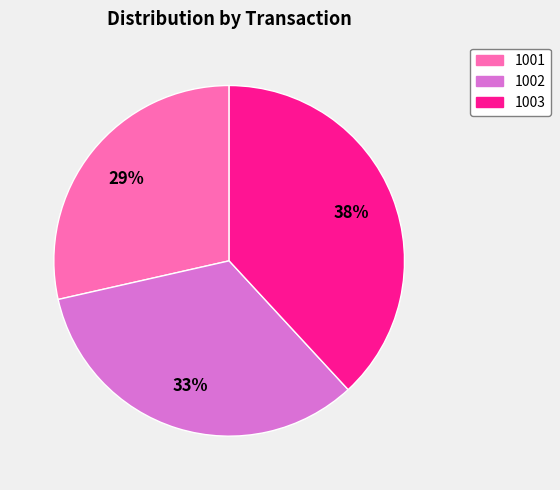

To the nearest percent, what is the difference between the 1003 and 1002 slice percentages?

5%